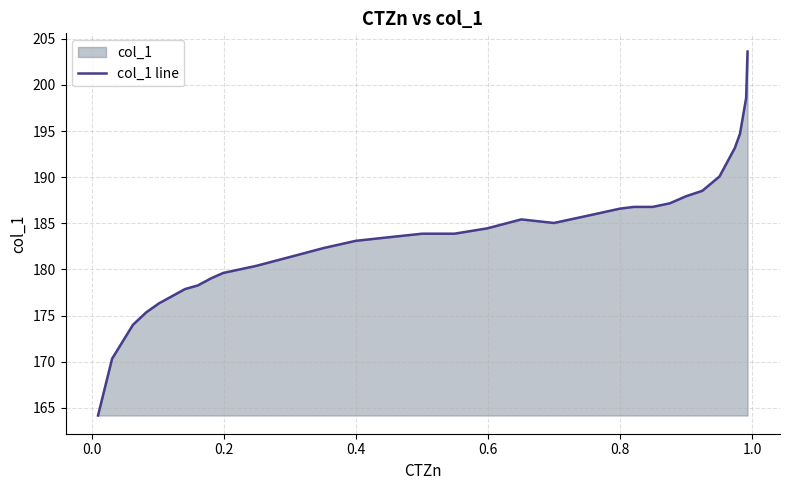

Count the number of values greater than 183.

19